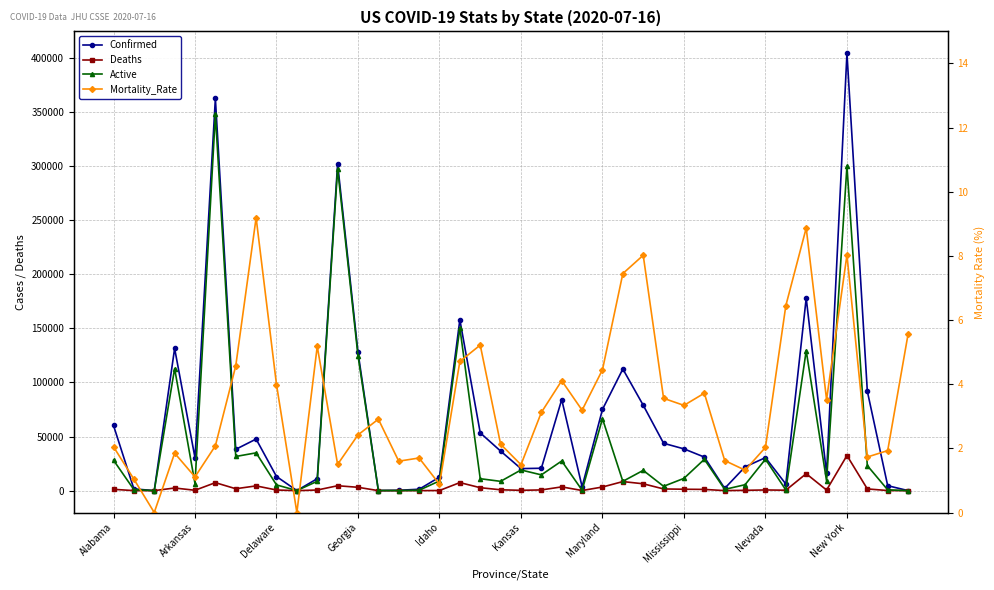

The Deaths series shows 2096.0 at 27. True or false?

False